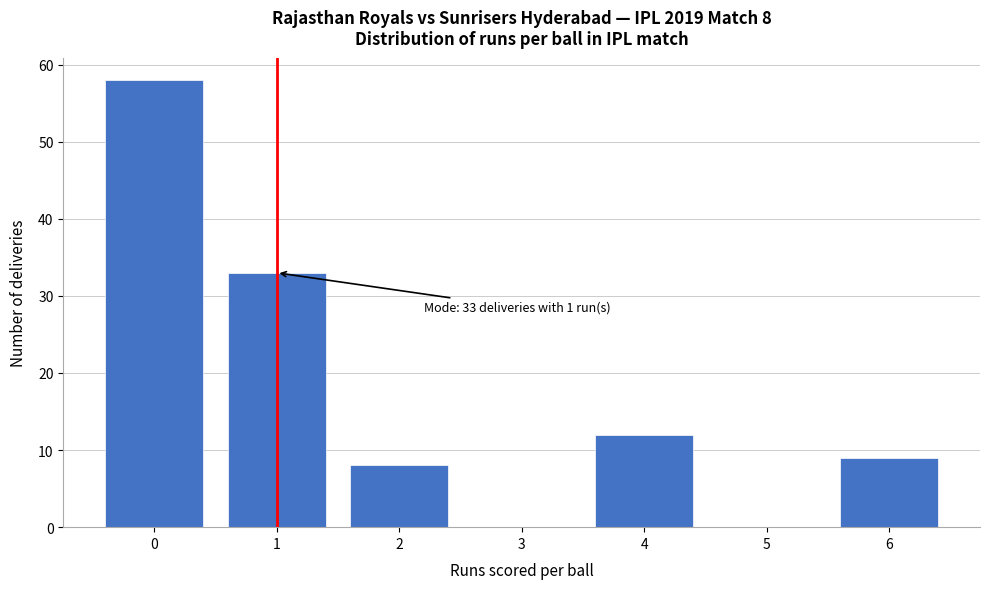

Reading left to right, list all the values displayed in this chart.

0=58	1=33	2=8	3=0	4=12	5=0	6=9